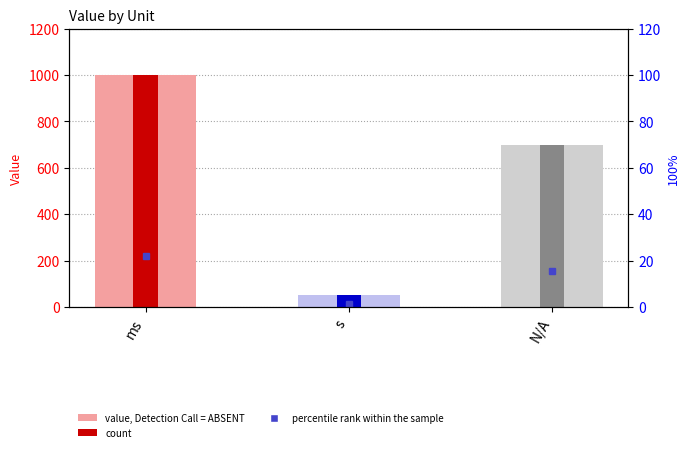

What is the change in value from ms to N/A?

-300